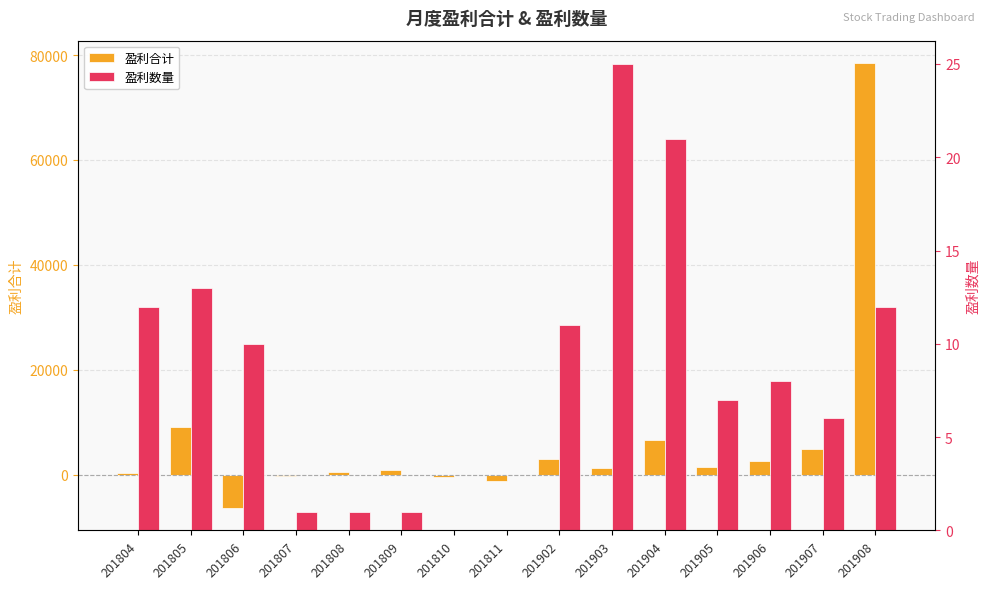

What is the spread (max minus min) of values at 201907?

4955.8